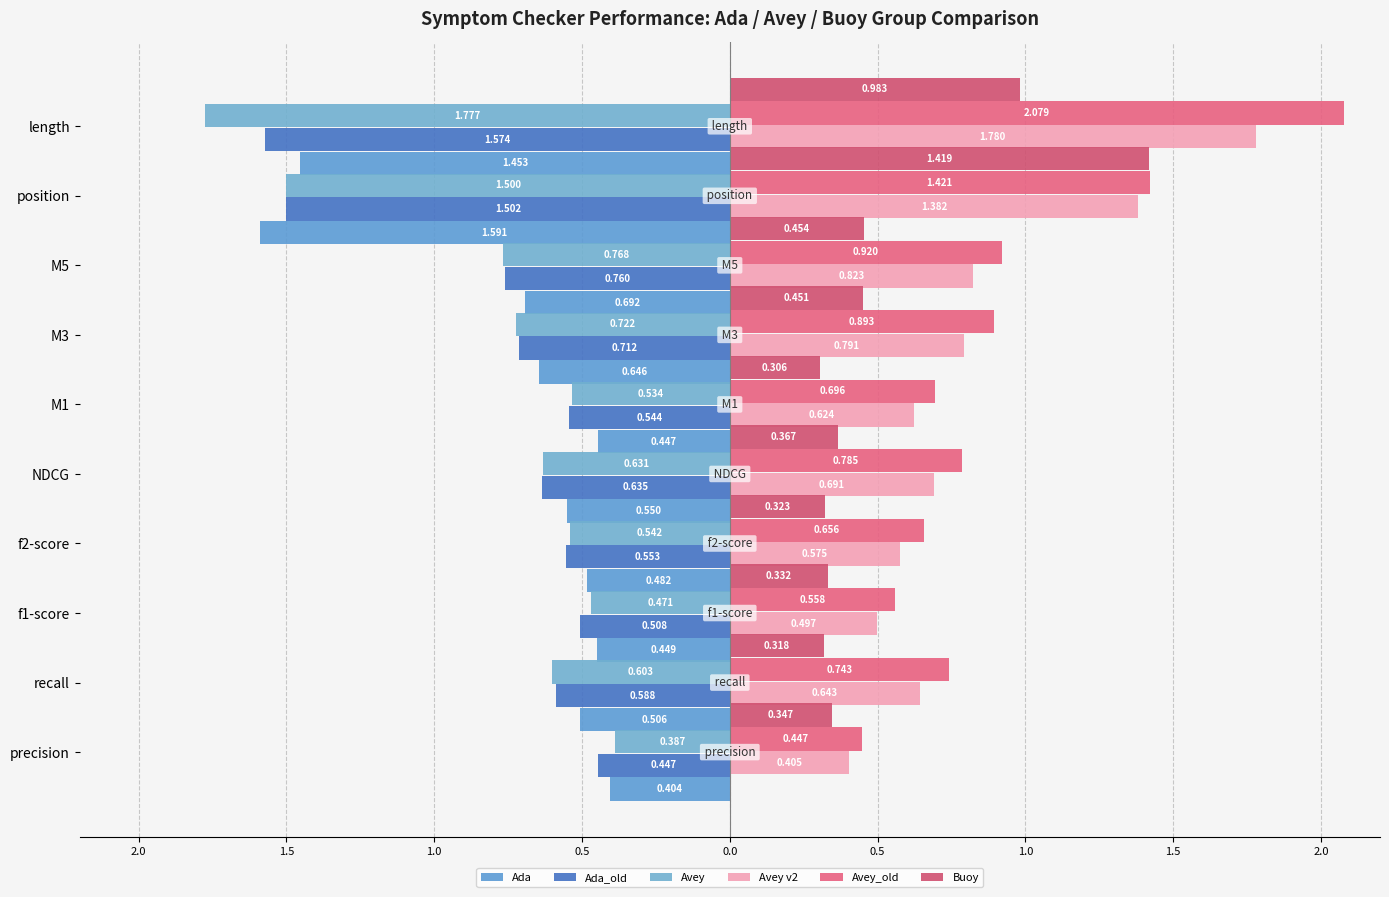

How many categories are shown in the chart?

10